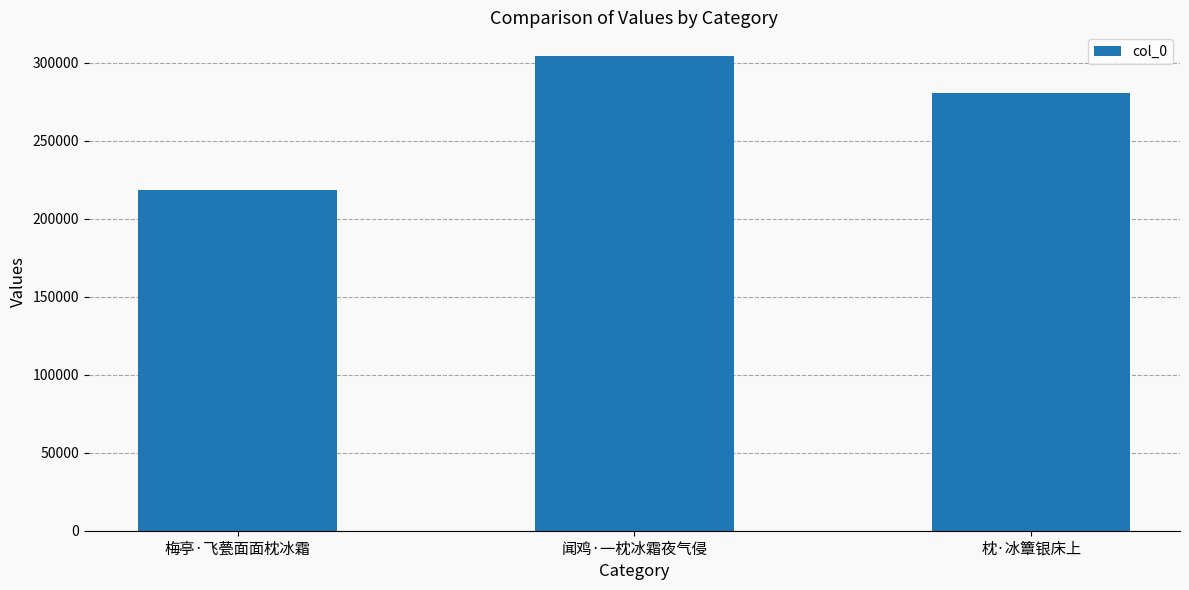

How many bars are there in total?

3